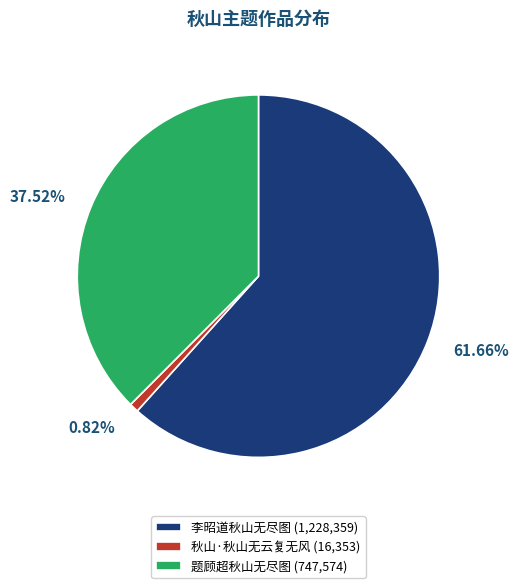

Count the number of slices in the pie.

3